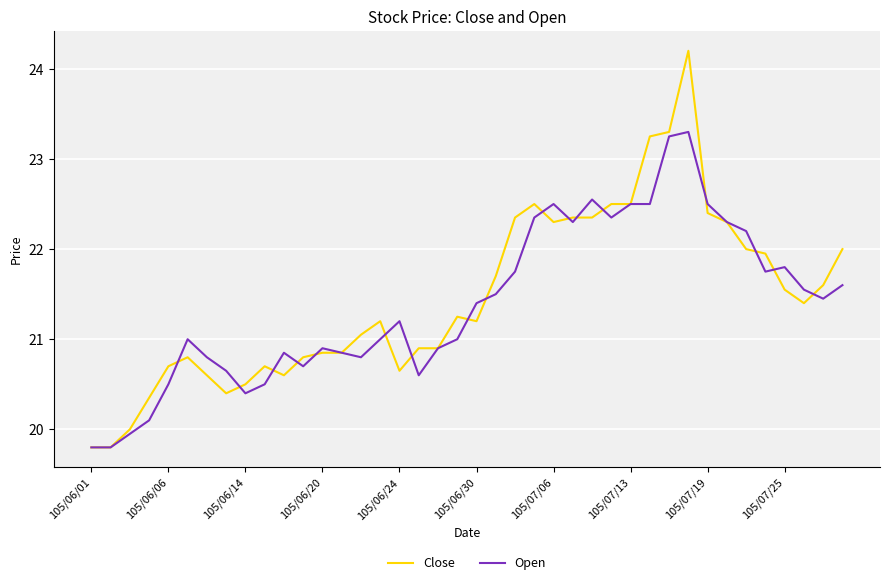

Which series has the widest spread of values?

Close